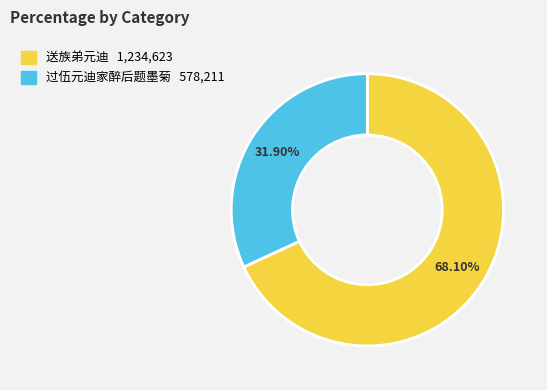

To the nearest percent, what is the difference between the 过伍元迪家醉后题墨菊 and 送族弟元迪 slice percentages?

36%